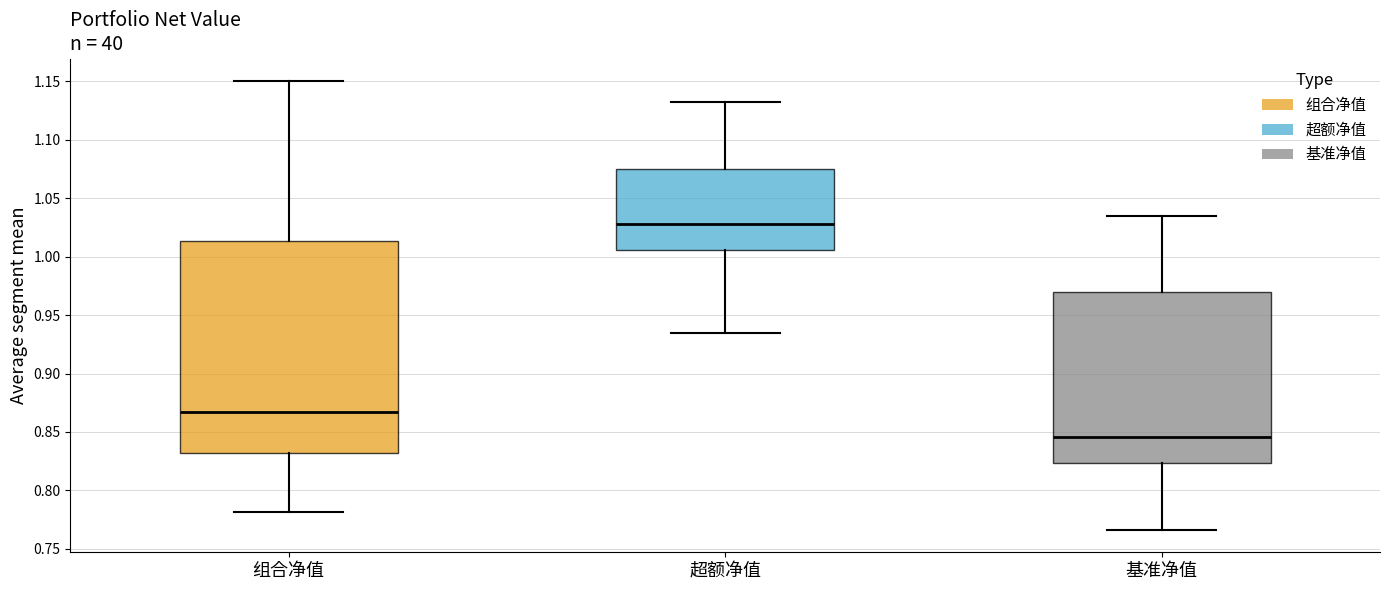

Comparing the boxes themselves (not the whiskers), which one is the tallest?

组合净值